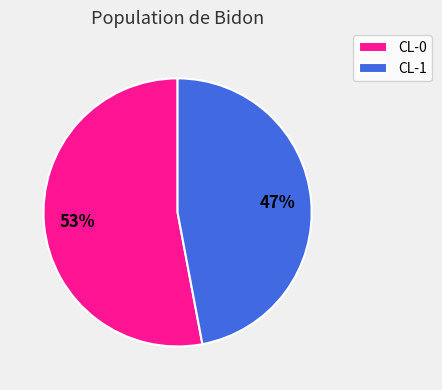

Is it true that CL-0 is 53% of the pie?

True